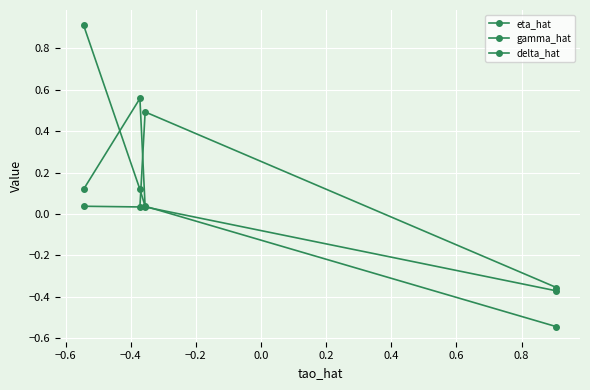

How many lines are shown in the chart?

3